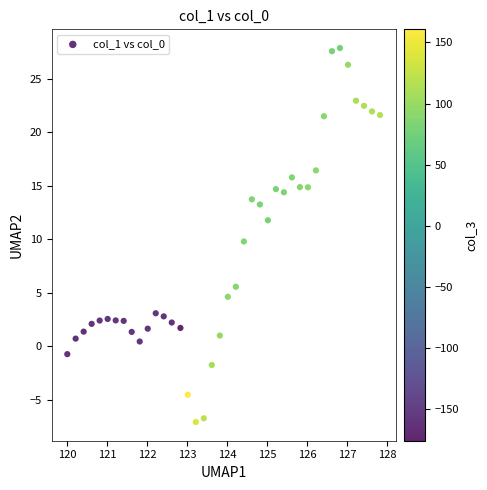

What is the range of X values (max minus min)?

7.8